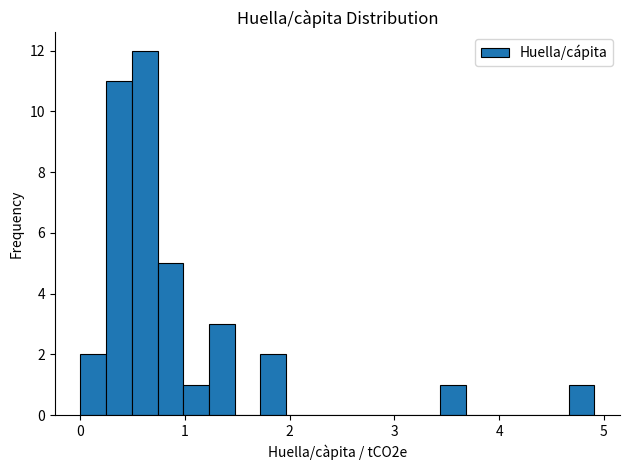

Around what value on the x-axis is the tallest bar? Give the approximate position of its centre, as read against the axis.

0.6